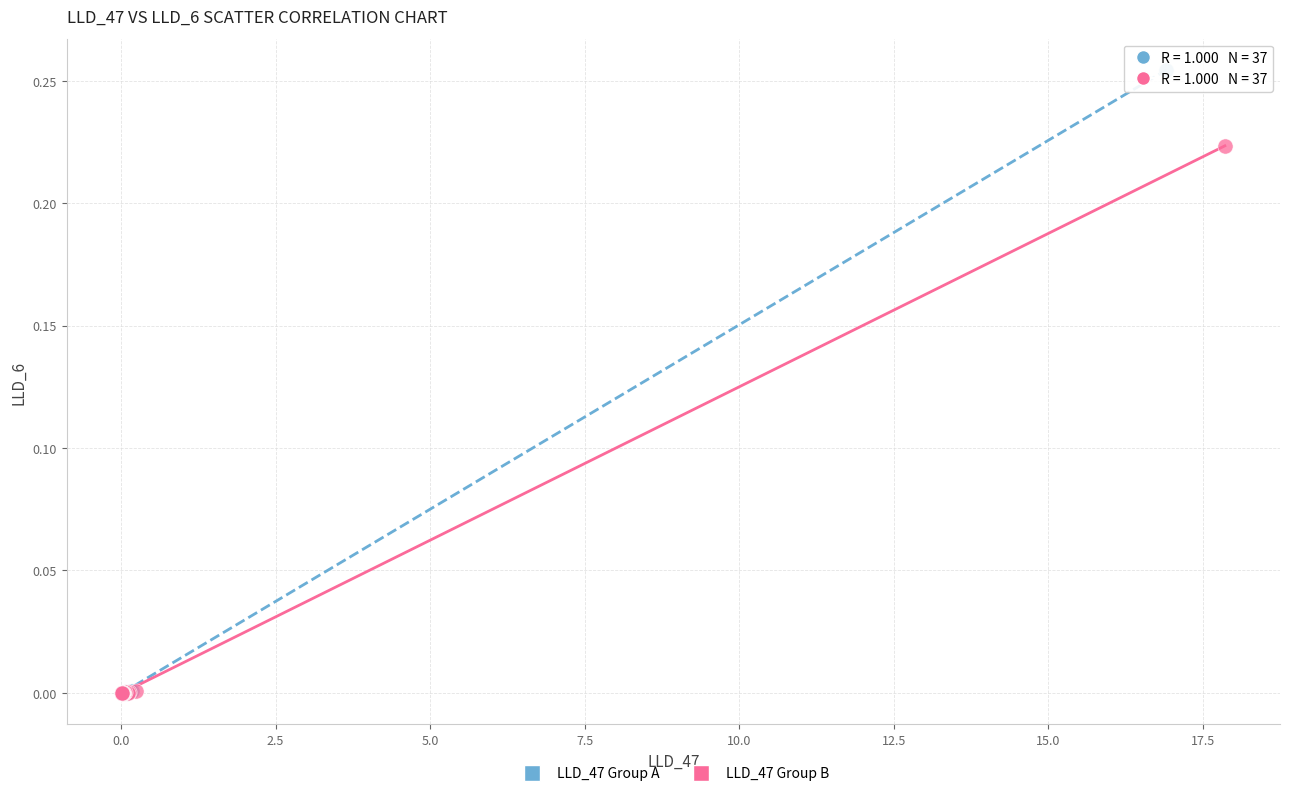

Which series has the largest Y range (max minus min)?

LLD_47 Group A